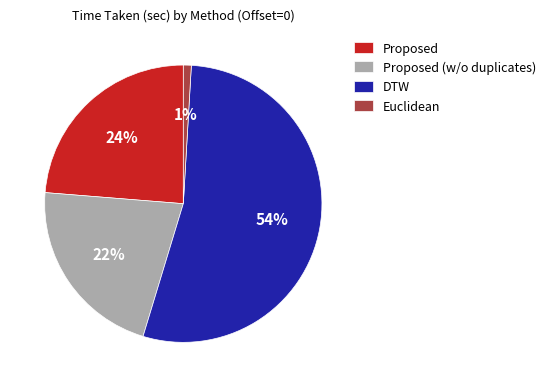

What percentage is the Proposed slice, to the nearest percent?

24%